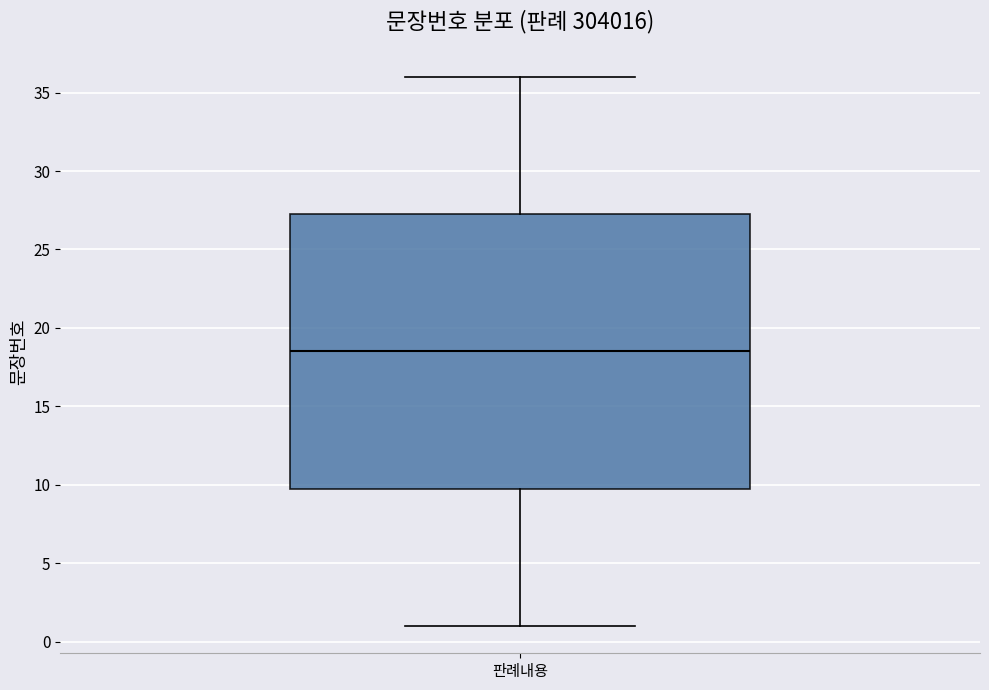

Read this box plot against the y-axis: the position of the median line, the range covered by the box, and the ends of both whiskers. The values are not printed on the chart, so give them approximately, as read against the axis.

median 18.5, box 10.0 to 27.5, whiskers 1.0 to 36.0